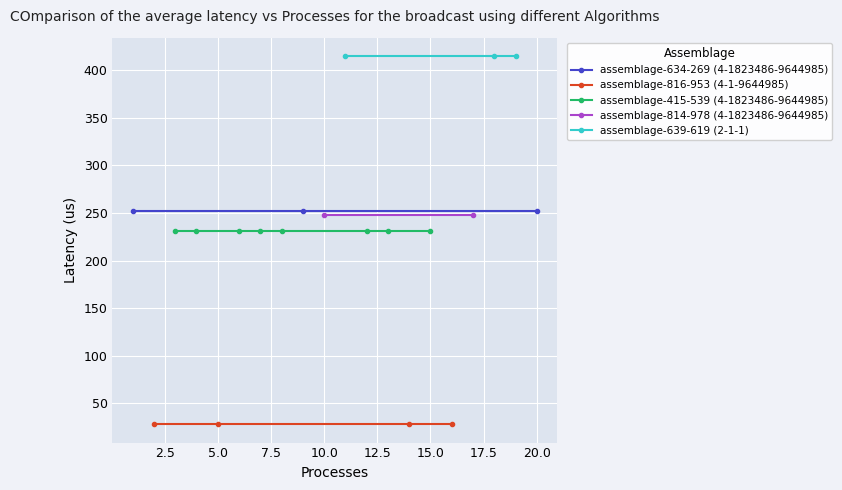

True or false: 4-1823486-9644985 and 4-1-9644985 intersect in this chart.

False